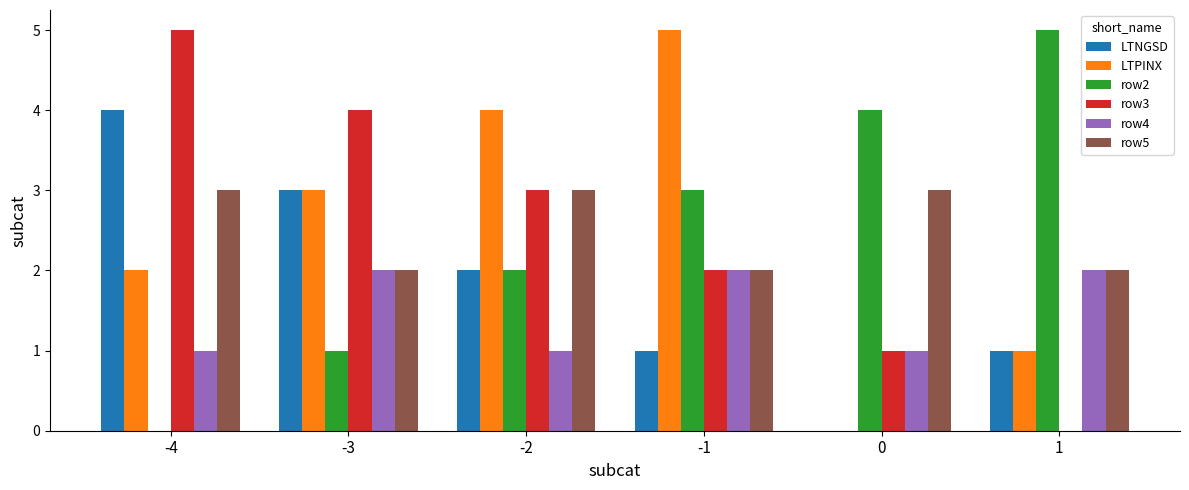

Is it true that row5 equals 3 at -2?

True